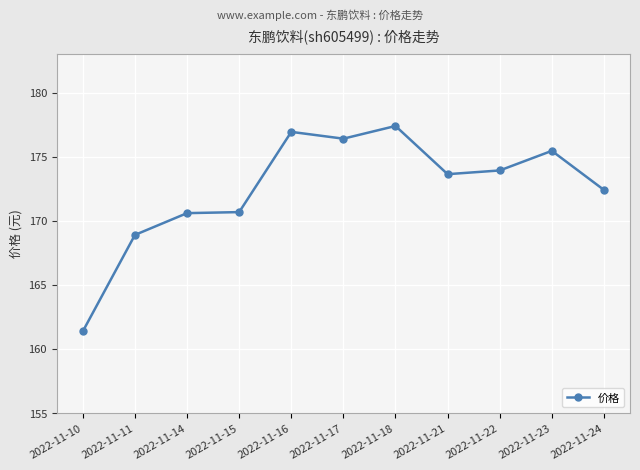

True or false: the data has more than 1 interior local peaks.

True